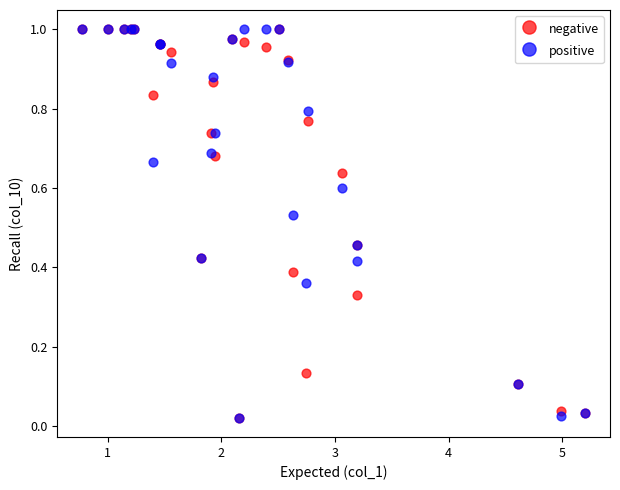

What are all the series names shown in the legend?

negative, positive